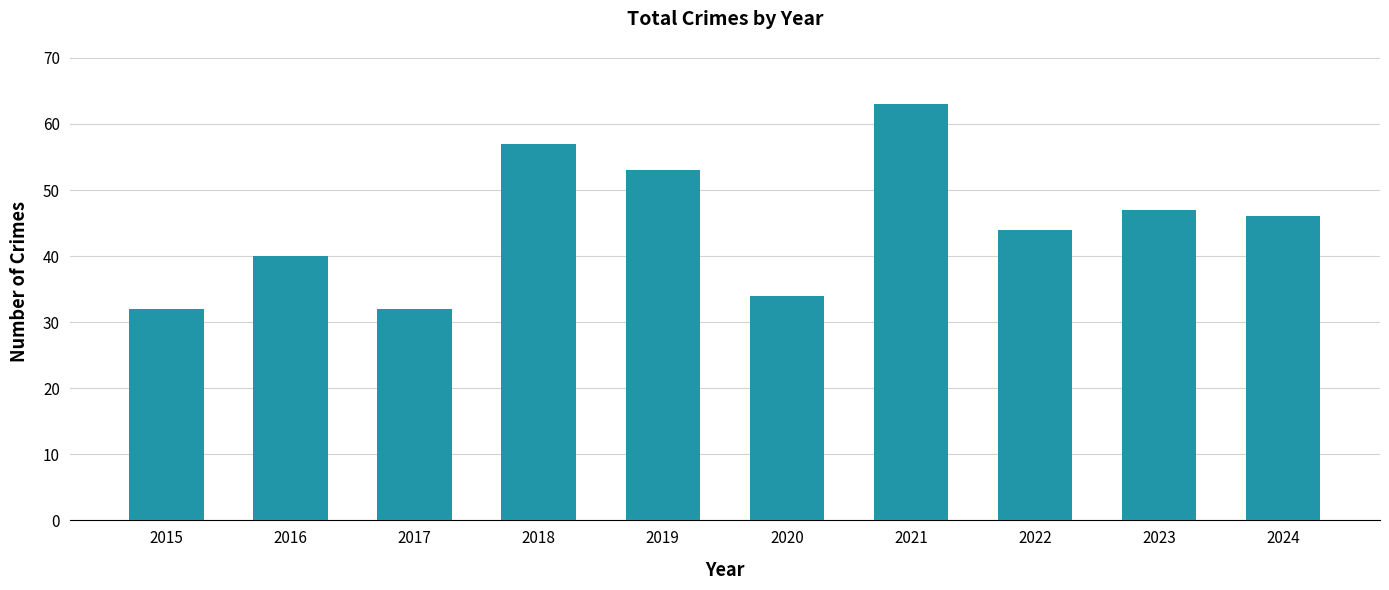

The chart shows a value of 91 at 2018. True or false?

False